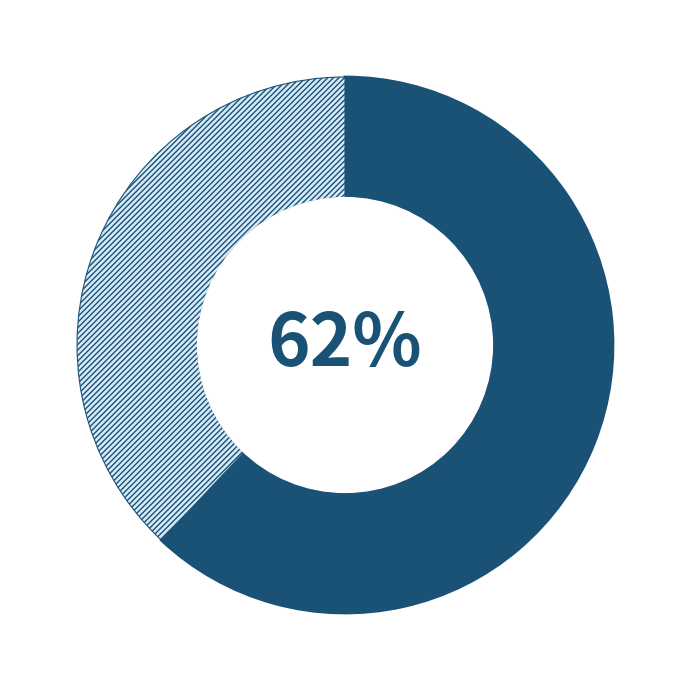

To the nearest percent, what is the average slice percentage?

50%